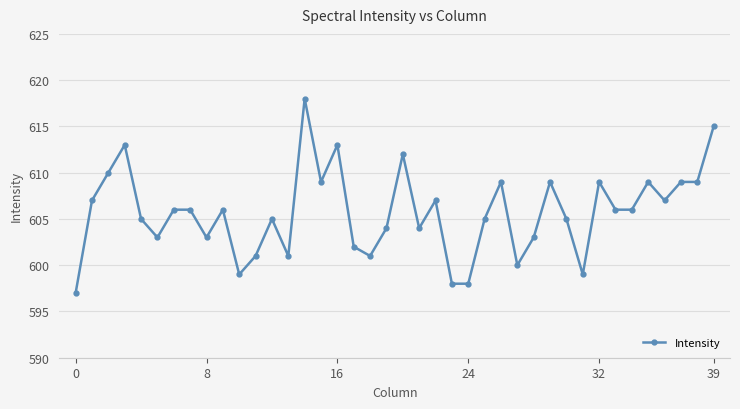

What is the value of the 19th point from the left?

601